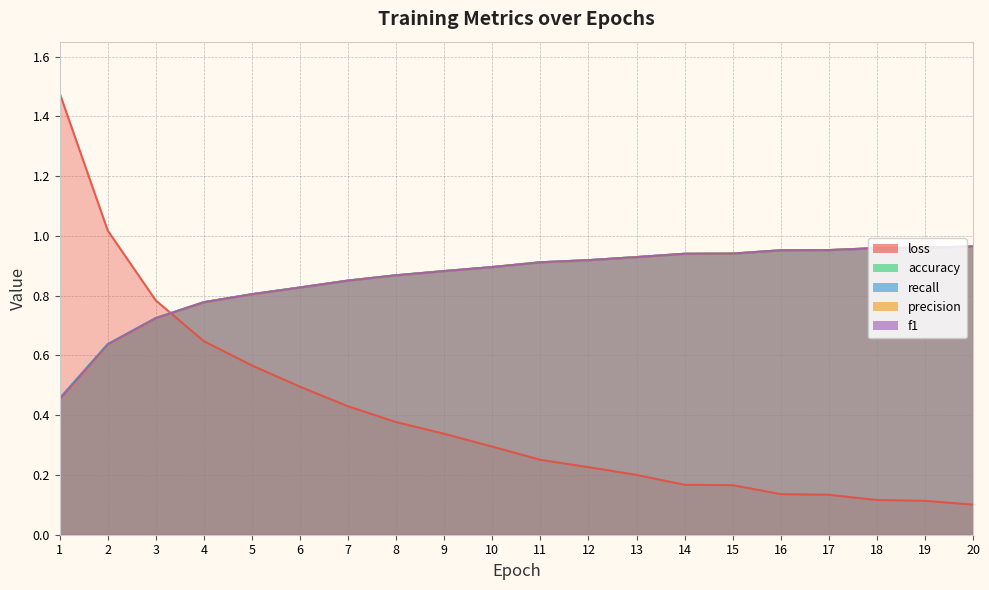

Which series ends up on top after the final intersection of recall and precision?

recall